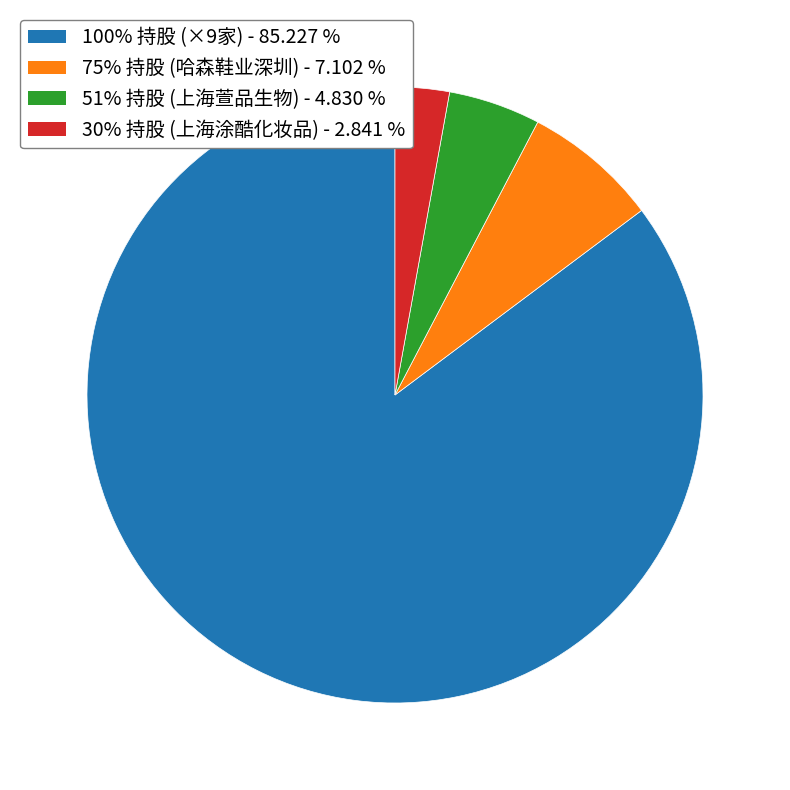

Is there any slice that represents more than half of the pie?

Yes